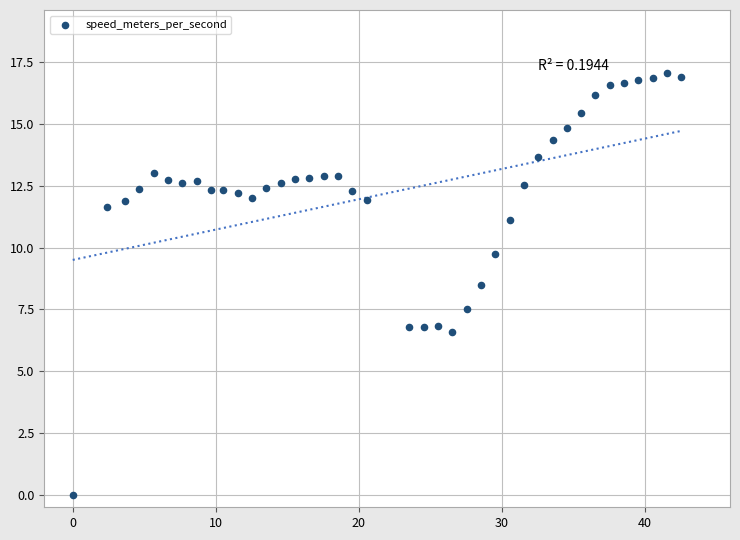

What is the range of X values (max minus min)?

42.5